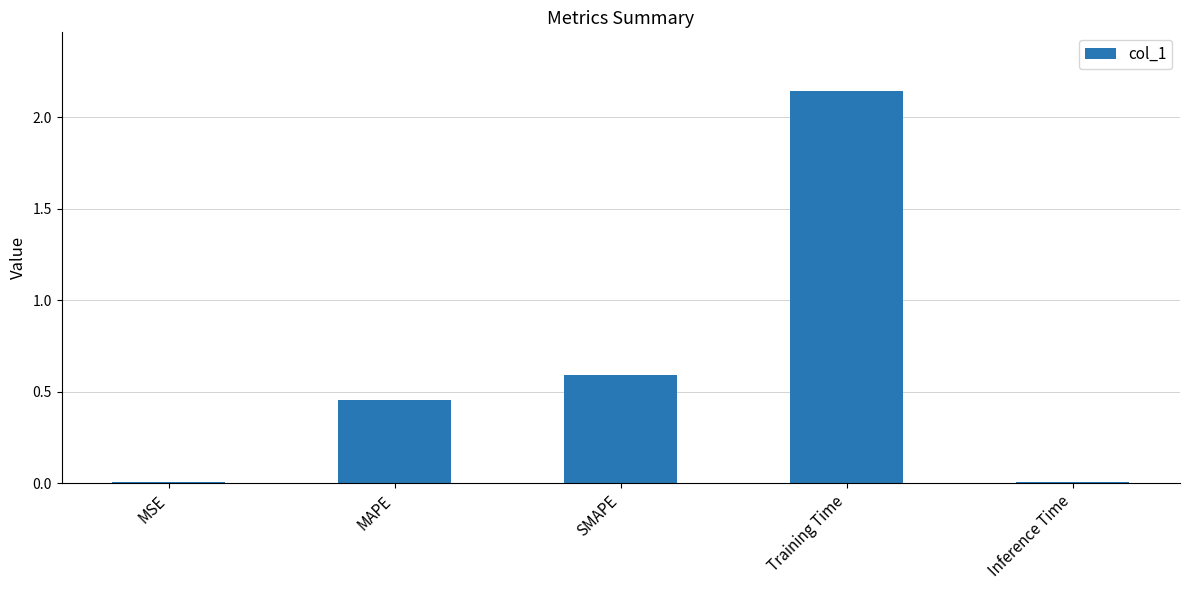

What is the change in value from MAPE to SMAPE?

+0.1